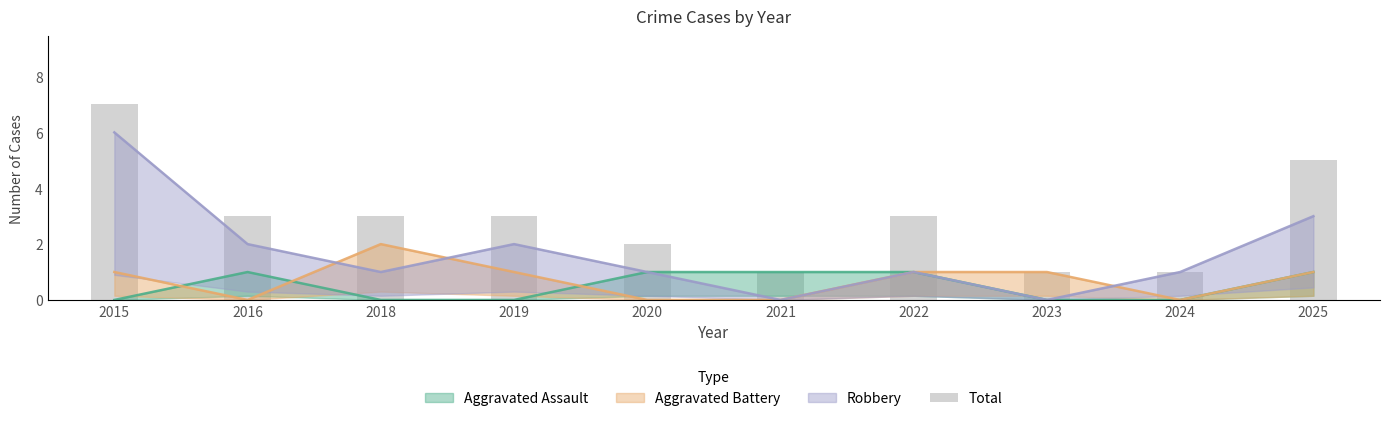

The value at 2016 is 3. True or false?

True